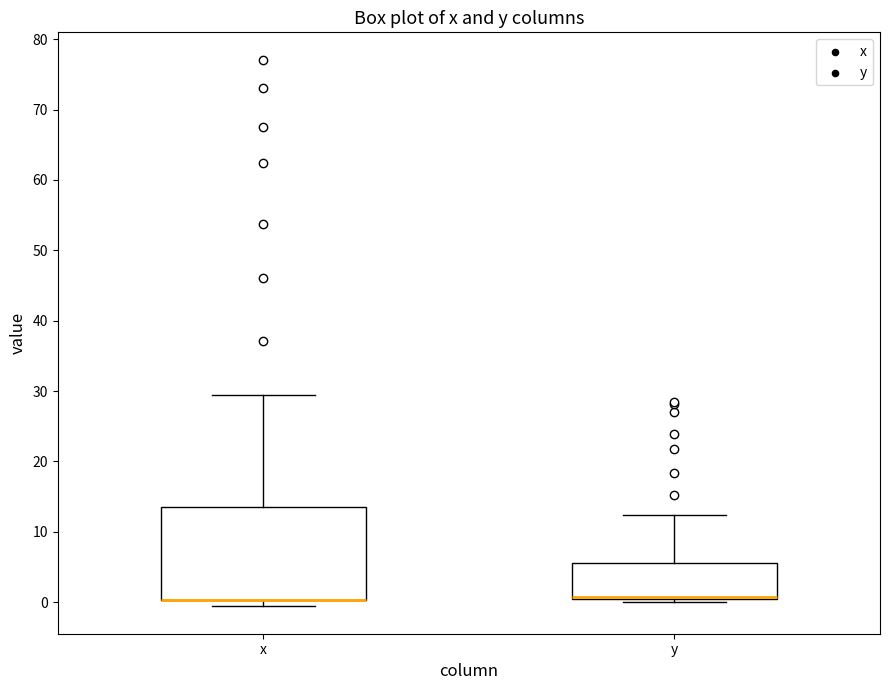

Reading left to right, read every box against the y-axis: the position of its median line, the range the box covers, and the ends of its whiskers. The values are not printed on the chart, so give them approximately, as read against the axis.

x: median 0 (drawn on the box's lower edge), box 0 to 14, whiskers -1 to 30
y: median 1 (drawn on the box's lower edge), box 1 to 6, whiskers 0 to 12